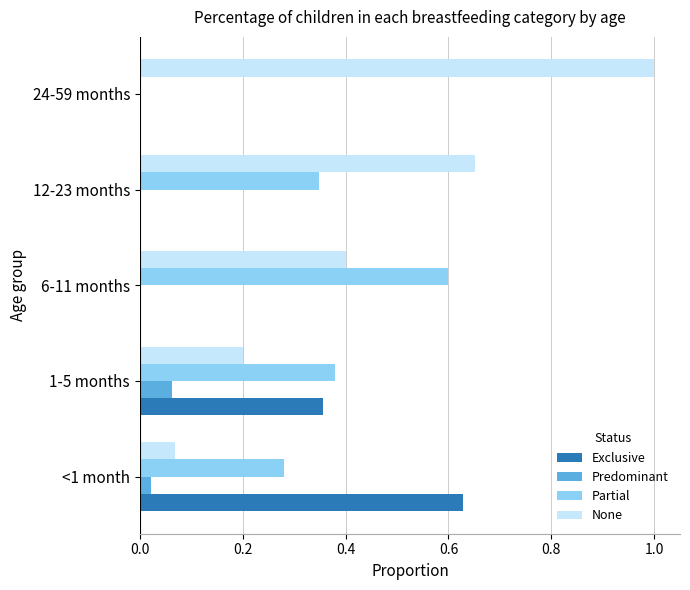

The value of Predominant at <1 month is 0.0. True or false?

True